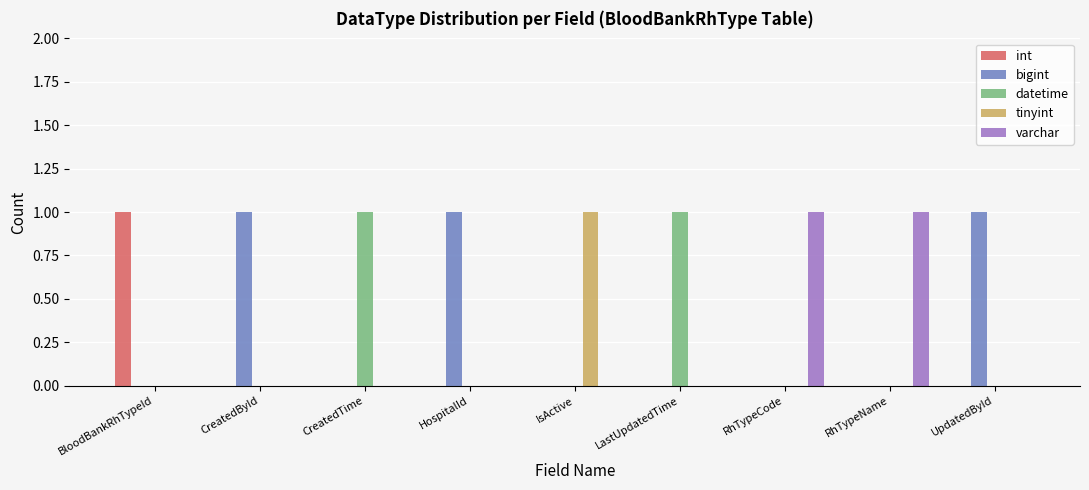

Reading right to left, list all the values displayed in this chart.

int: 0	0	0	0	0	0	0	0	1
bigint: 1	0	0	0	0	1	0	1	0
datetime: 0	0	0	1	0	0	1	0	0
tinyint: 0	0	0	0	1	0	0	0	0
varchar: 0	1	1	0	0	0	0	0	0